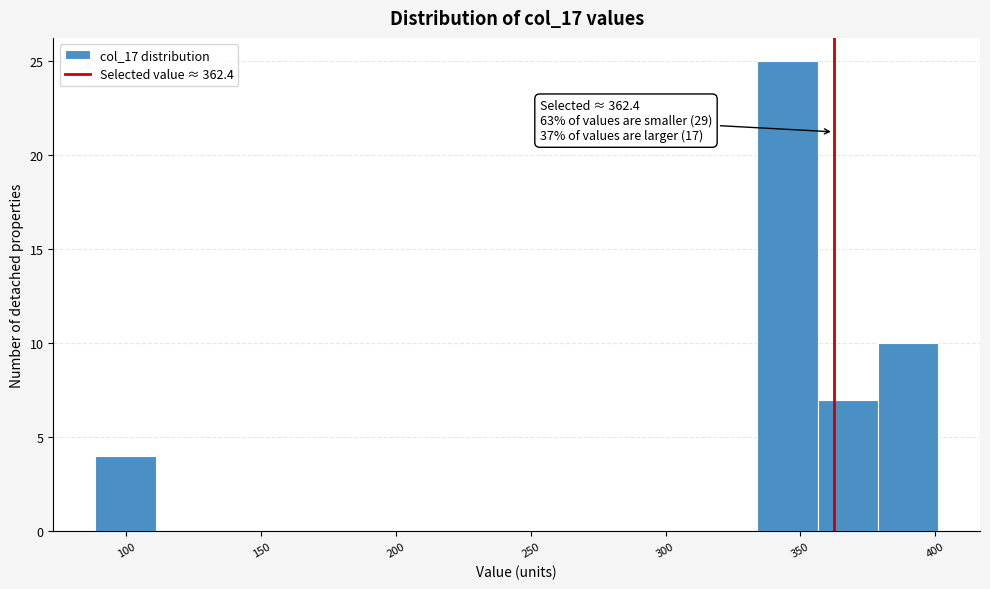

Which range on the x-axis has the tallest bar?

335 to 355